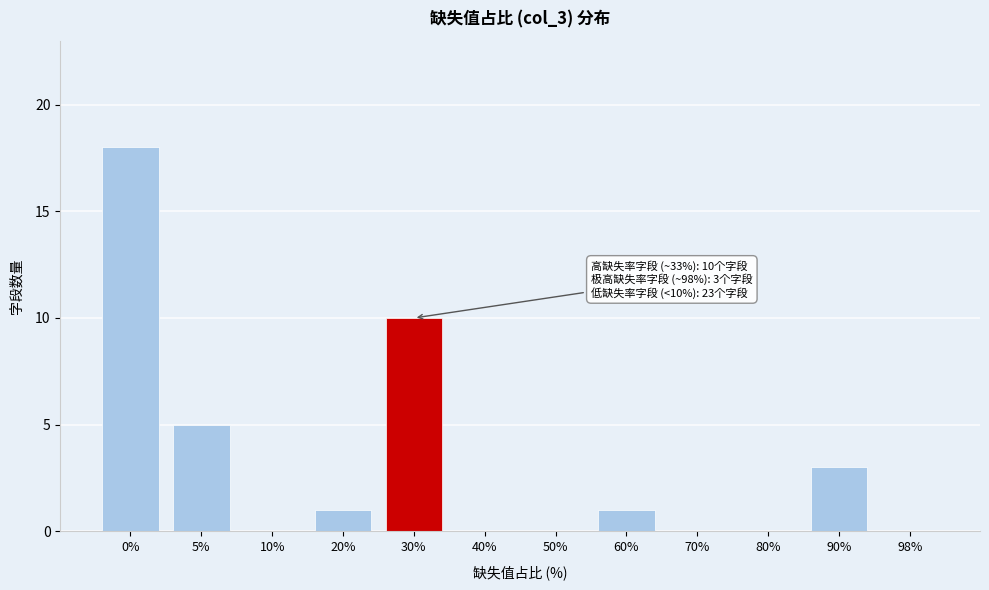

Is it true that the value at 5% is 9?

False